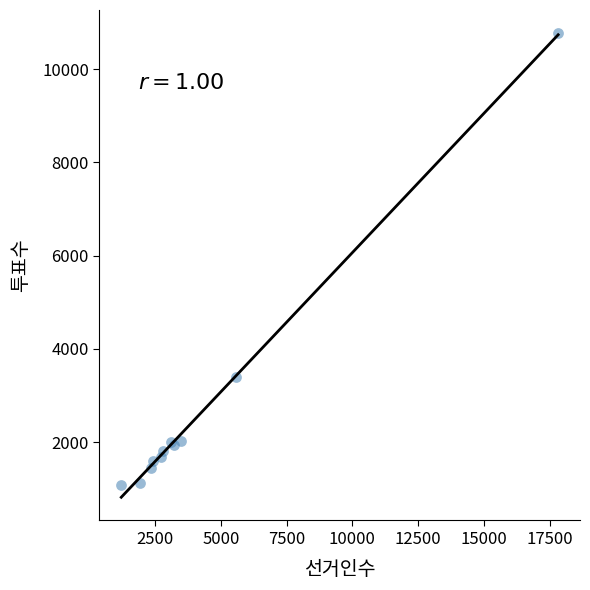

What Y value in the scatter plot is closest to 5925?

3397